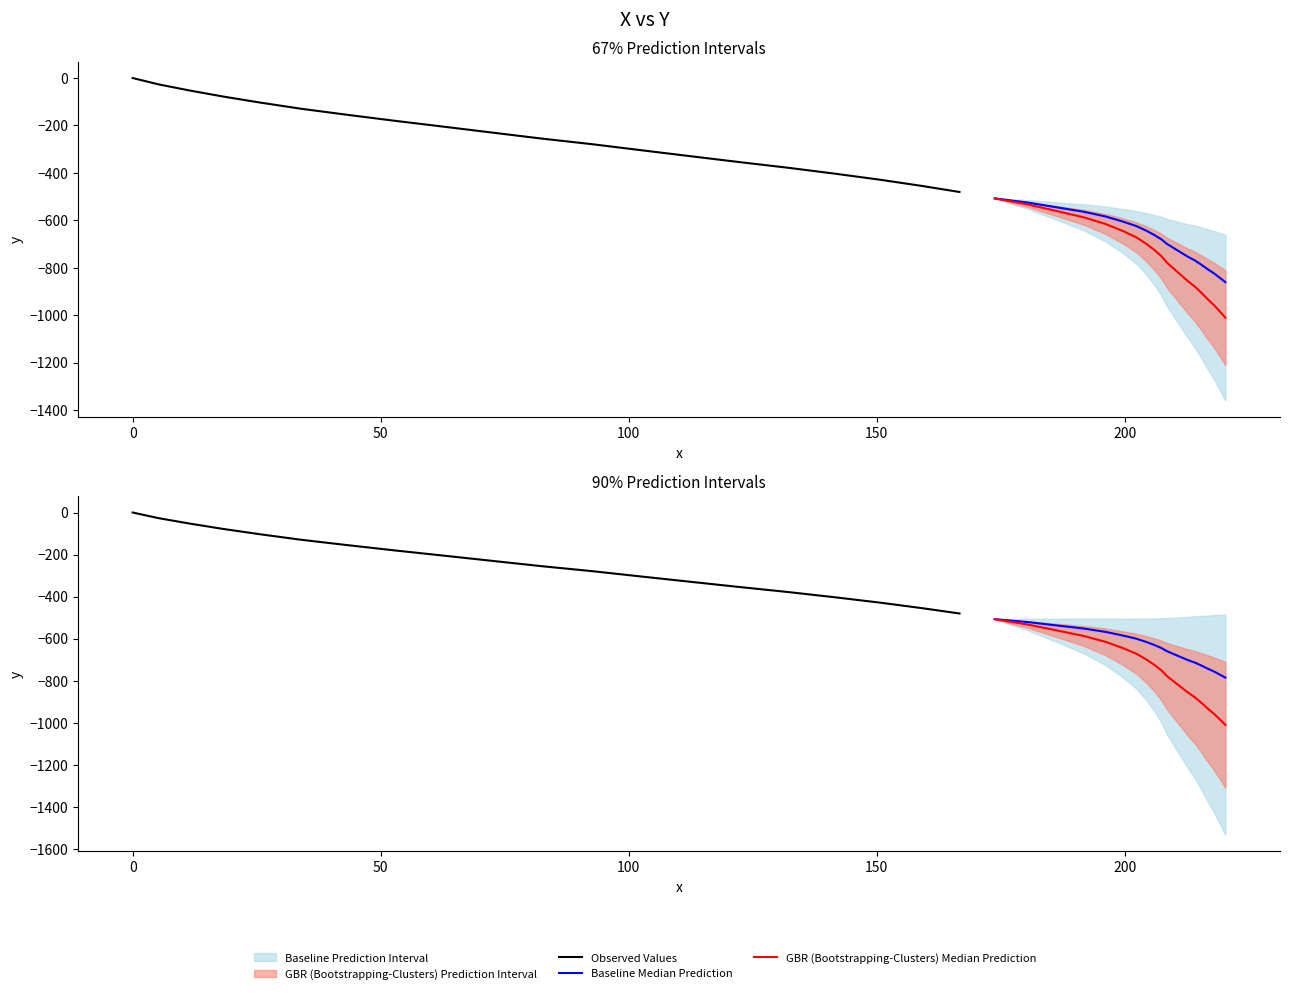

Reading right to left, what are all the values shown in this chart?

Observed Values: -480.7	-454.8	-428.8	-403.8	-378.7	-354.8	-329.6	-304.5	-279.3	-255.3	-230.2	-205.0	-179.8	-154.7	-129.8	-103.9	-78.0	-52.3	-26.7	0.0
Baseline Median Prediction: -785.9	-771.9	-756.8	-742.8	-728.9	-714.8	-702.1	-688.0	-674.0	-660.0	-644.9	-630.9	-615.7	-600.3	-584.9	-568.0	-552.4	-537.5	-521.6	-507.7
GBR (Bootstrapping-Clusters) Median Prediction: -1010.9	-985.1	-958.1	-932.3	-906.5	-880.6	-856.0	-830.1	-804.3	-778.4	-751.5	-725.6	-698.6	-671.4	-644.1	-615.4	-587.9	-561.2	-533.4	-507.7